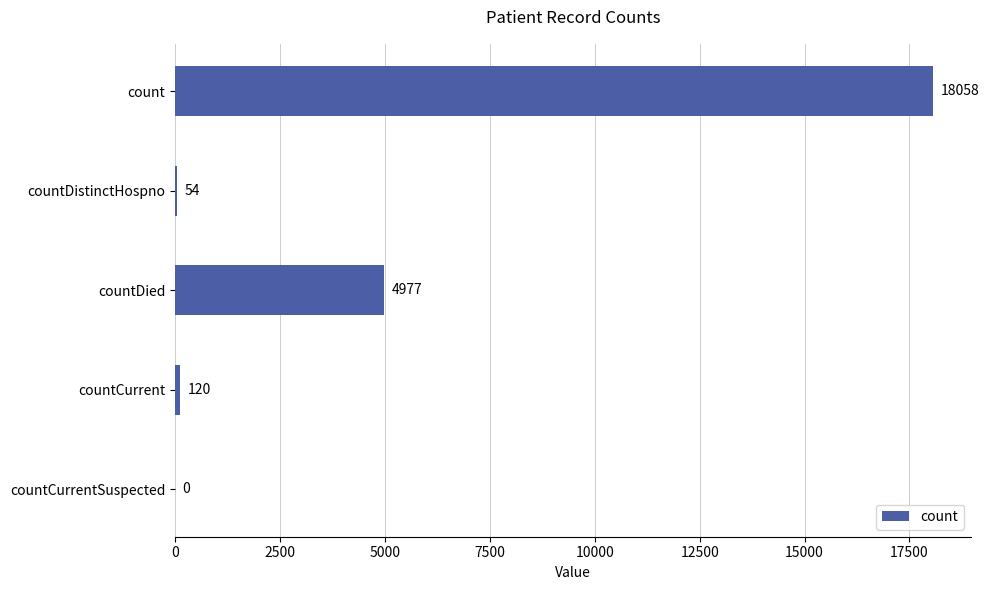

Between countCurrent and countDied, which is larger?

countDied